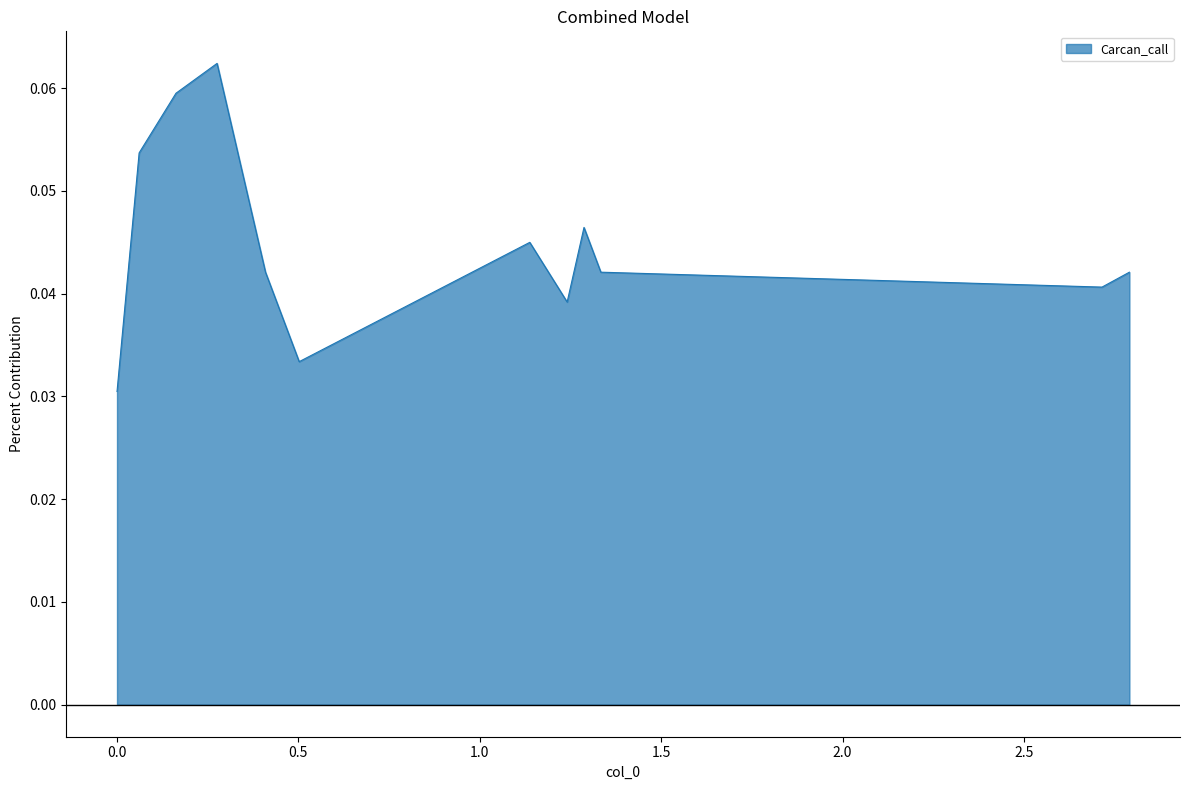

Does the chart display data point markers on the line(s)?

No